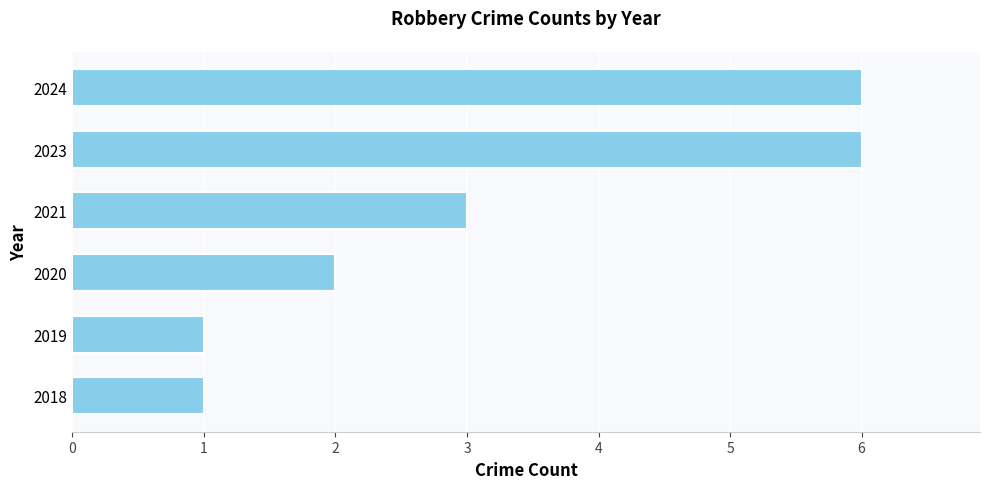

Reading top to bottom, extract all data points from this chart.

6	6	3	2	1	1